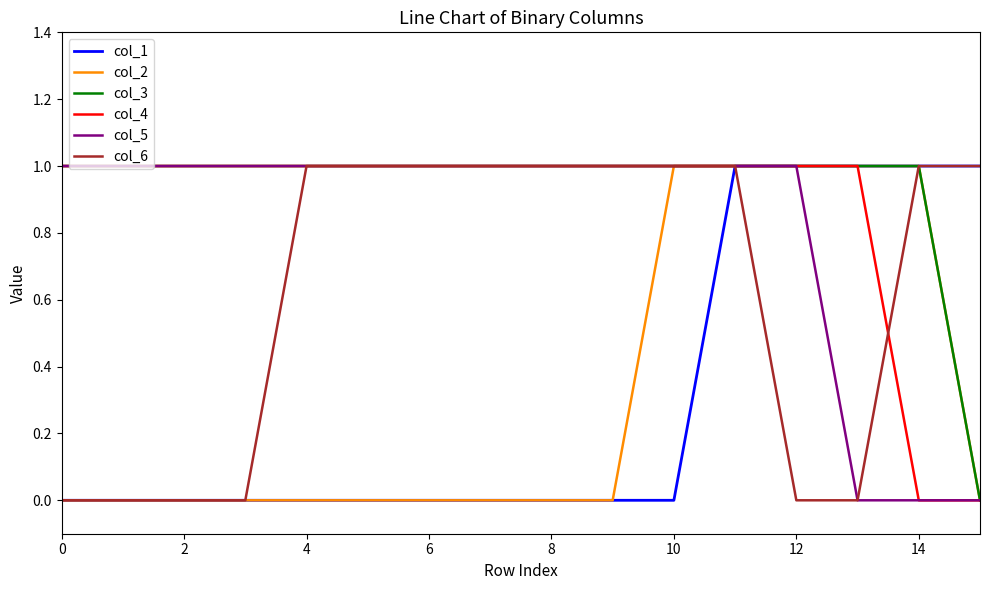

Does the chart display data point markers on the line(s)?

No